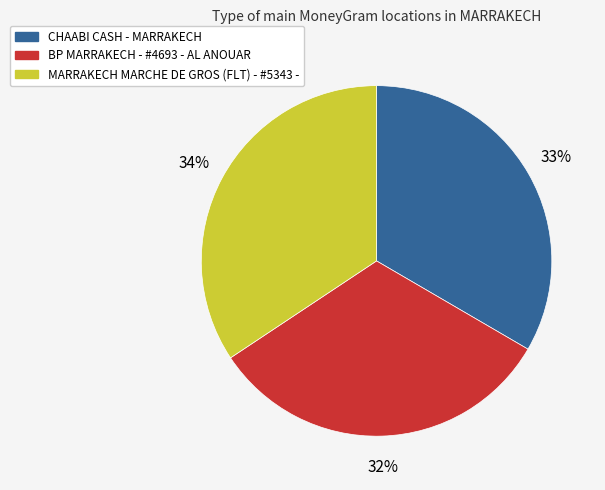

Rank the categories by value from lowest to highest.

BP MARRAKECH - #4693 - AL ANOUAR, CHAABI CASH - MARRAKECH, MARRAKECH MARCHE DE GROS (FLT) - #5343 -